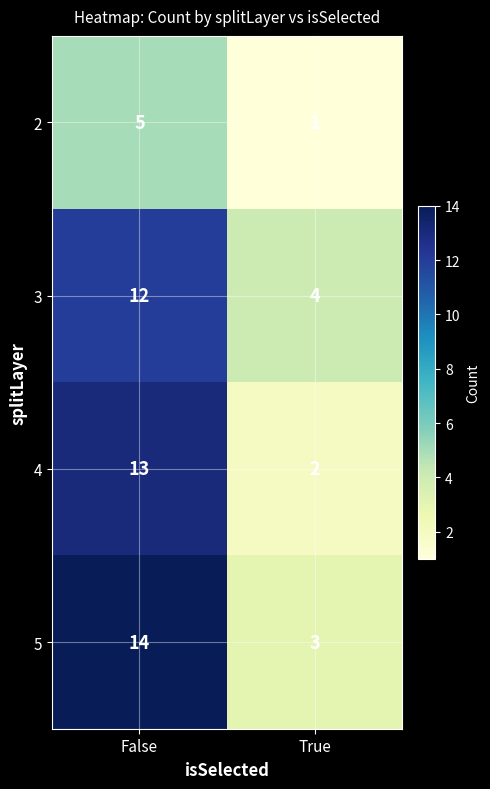

What is the highest value of the 5 series?

14